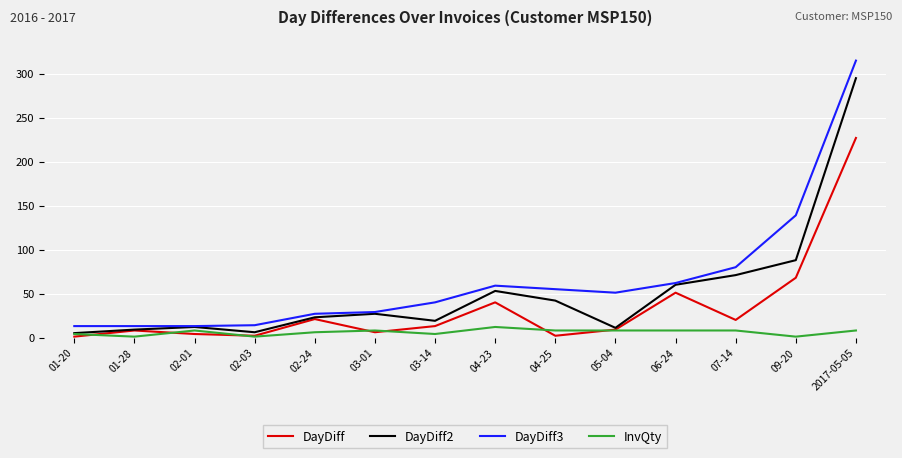

At which category is the sum across all series the highest?

2017-05-05